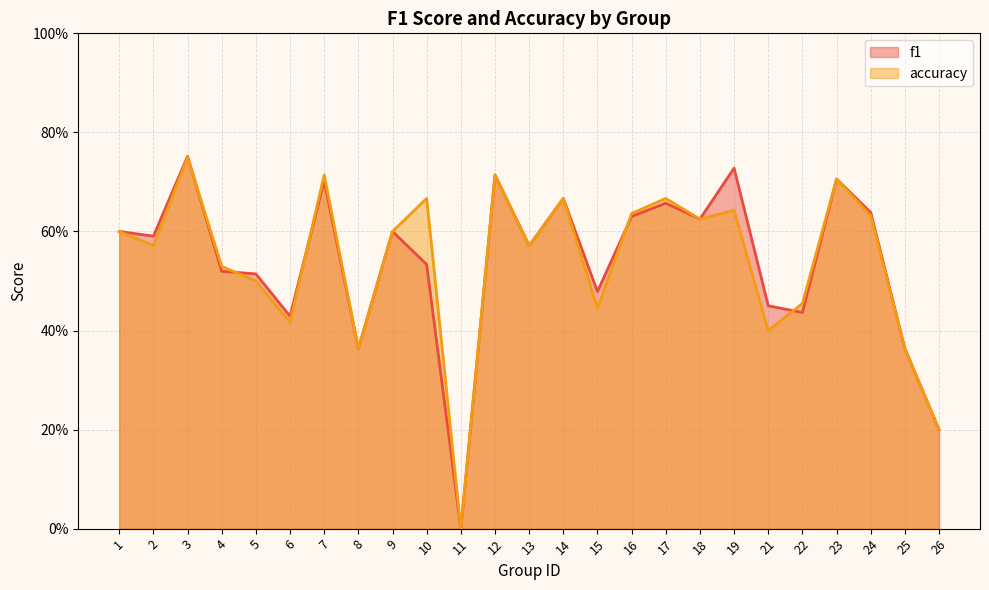

The value of accuracy at 14 is 0.7. True or false?

True